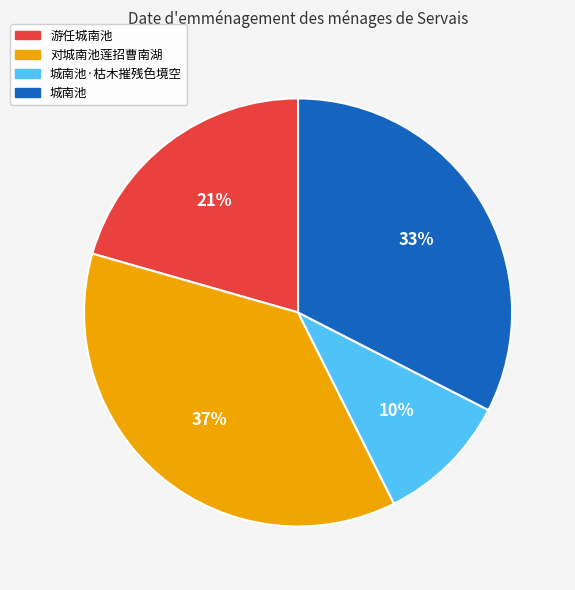

Which slice is the largest?

对城南池莲招曹南湖